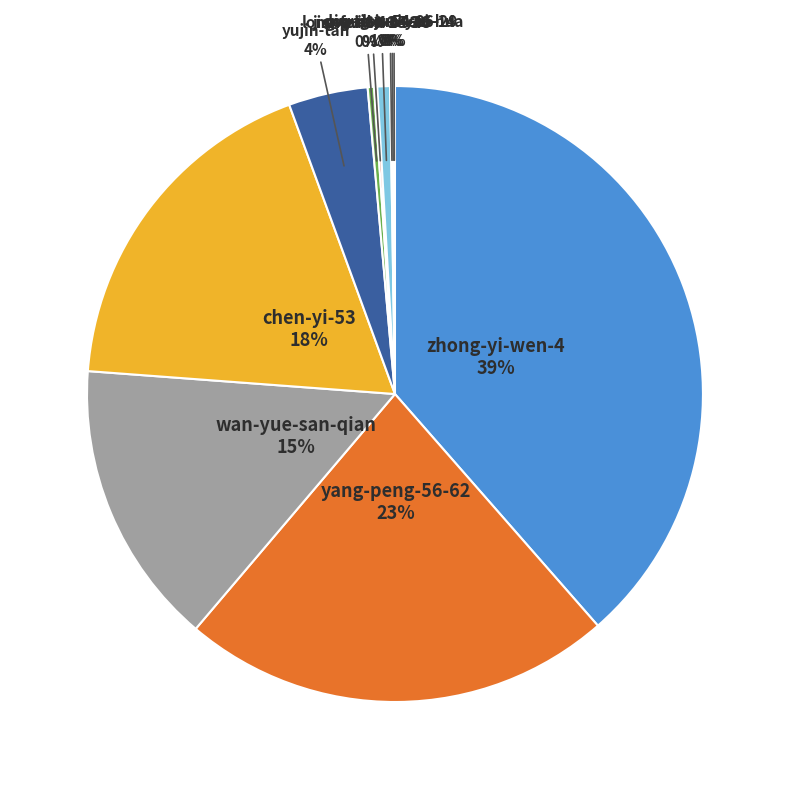

Is the sum of will-46-93 and wan-yue-san-qian greater than half?

No